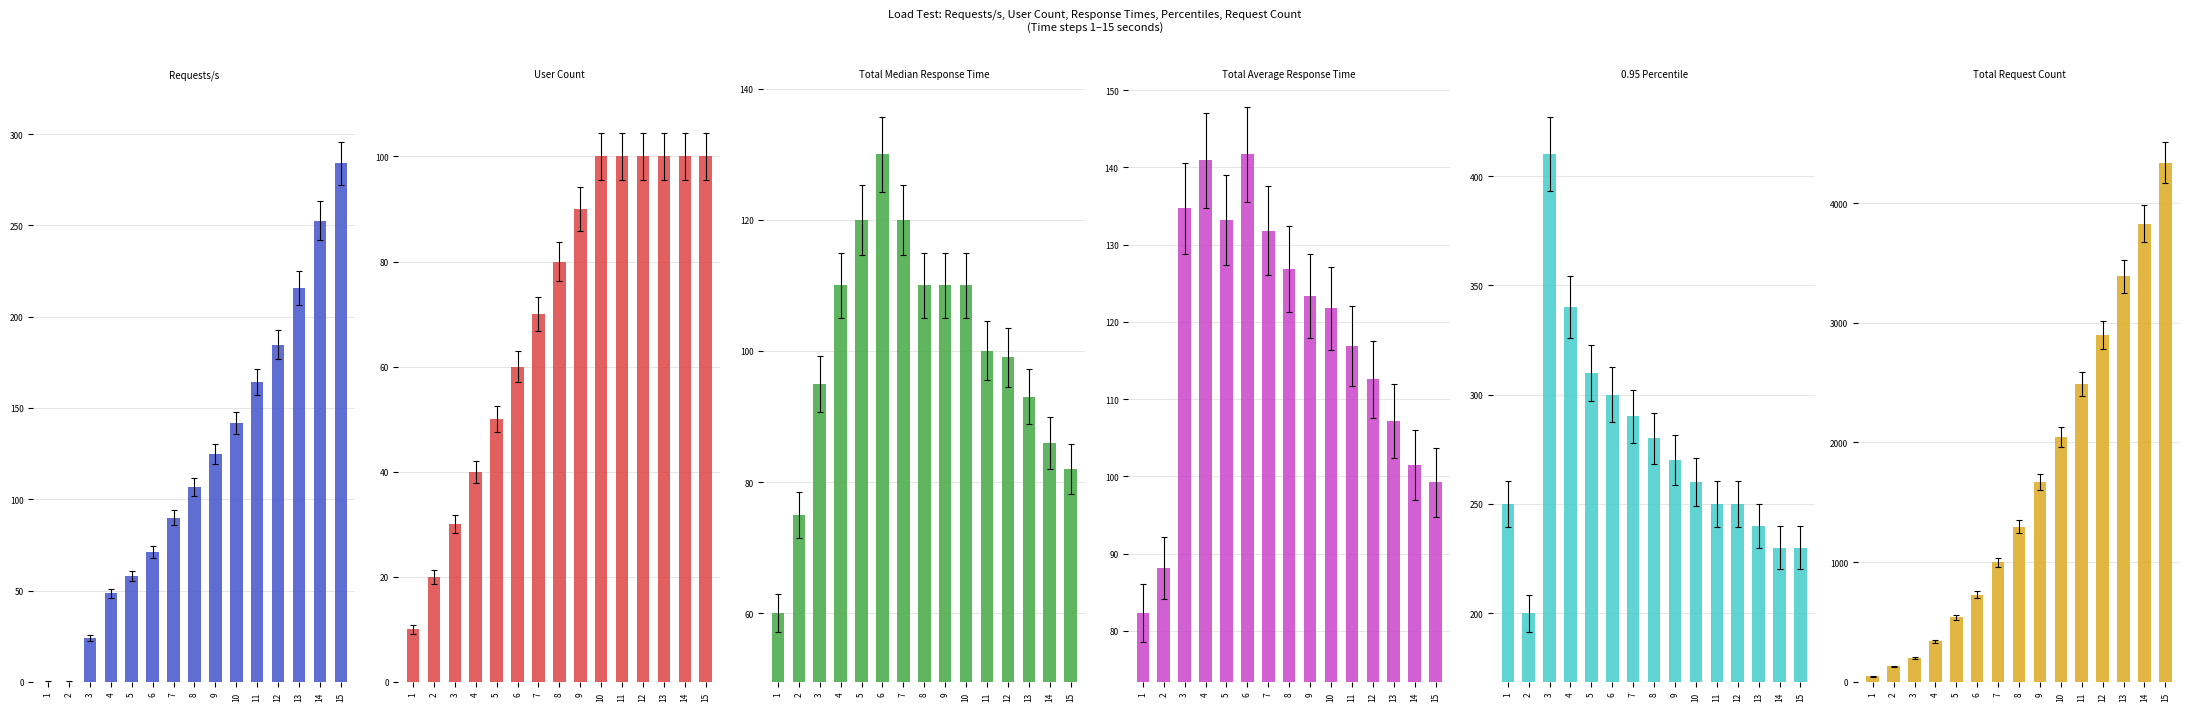

The 0.95 Percentile series shows 429.2 at 1. True or false?

False